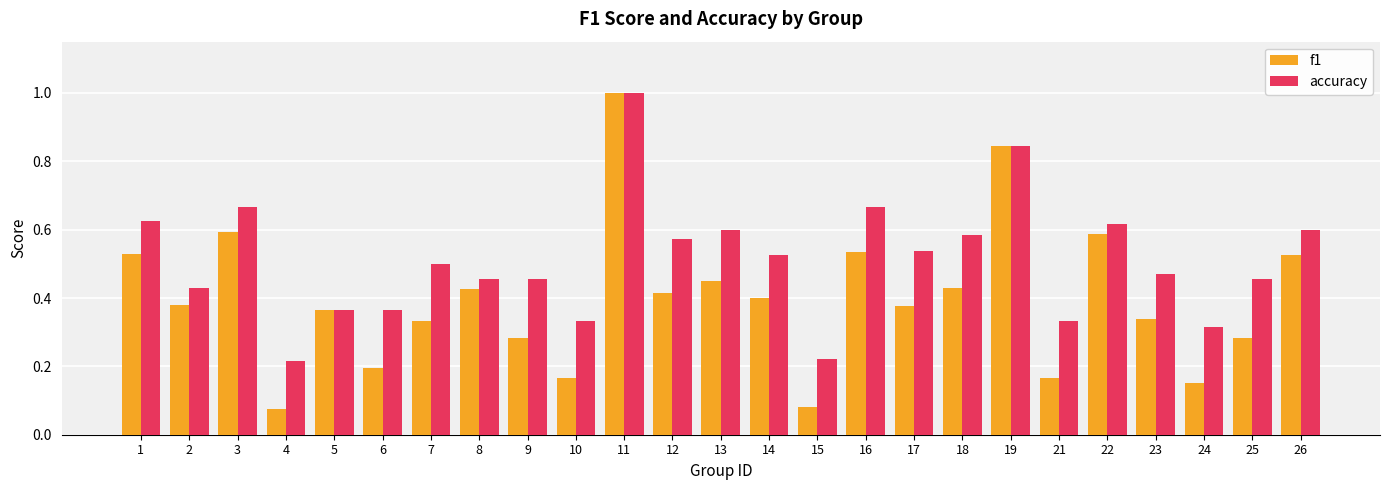

At which label does f1 reach its peak?

11